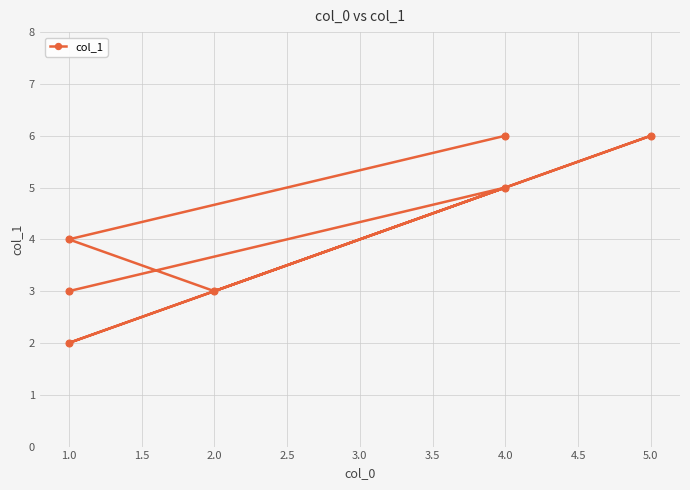

What is the difference between the maximum and minimum values?

4